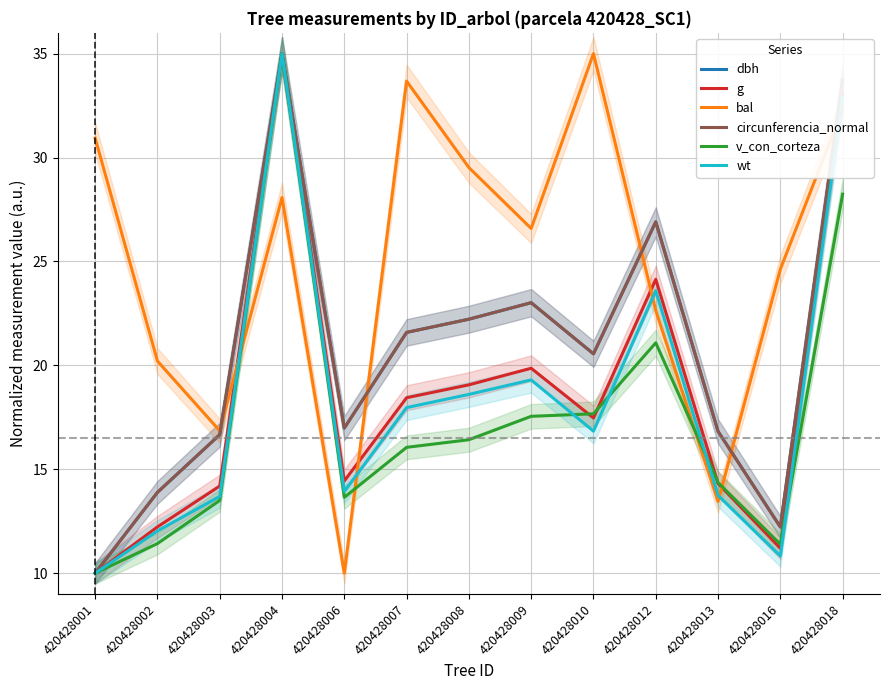

What is the spread (max minus min) of values at 420428003?

3.4